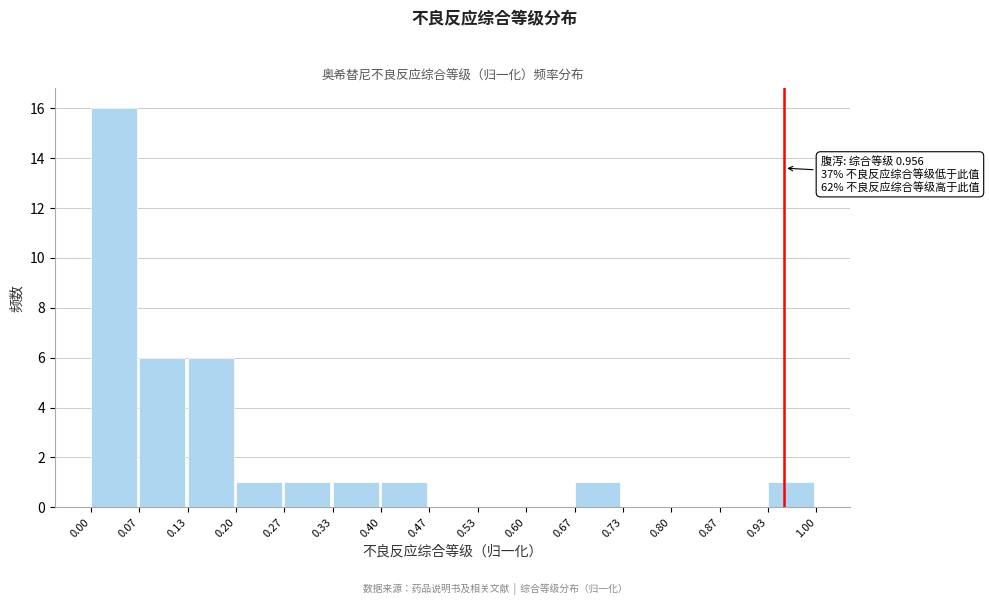

Over which range of the x-axis is the bar tallest?

0.00 to 0.07